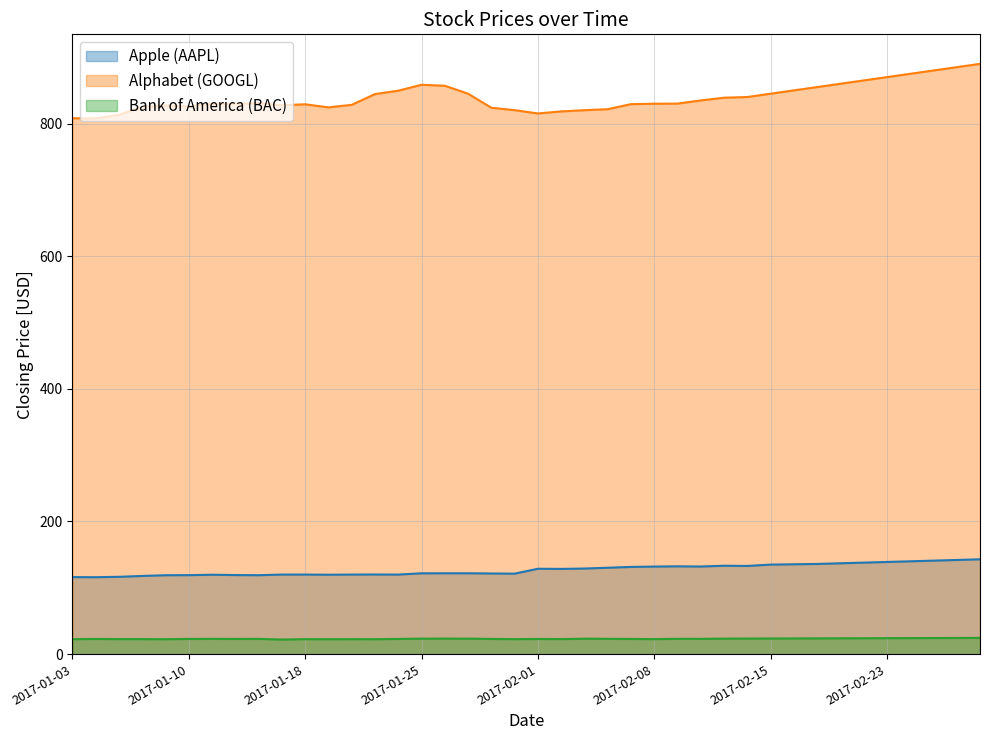

Where is Alphabet (GOOGL) nearest to the value 848?

2017-01-24